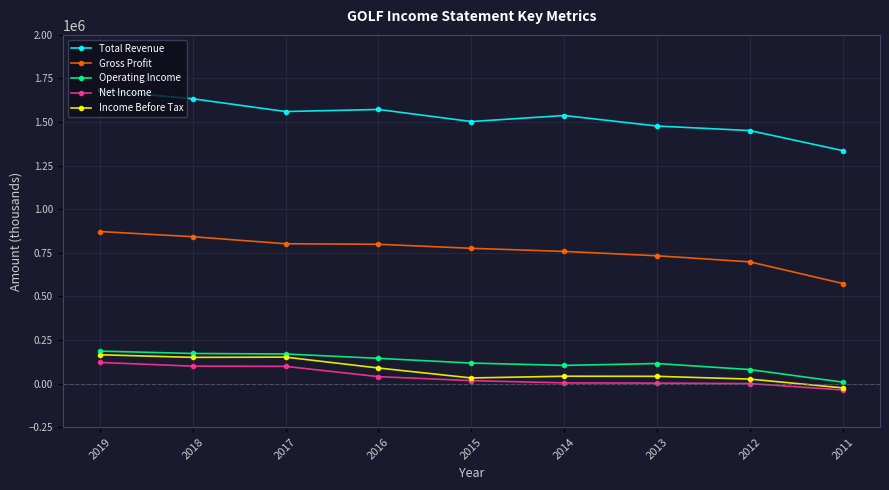

True or false: Total Revenue and Net Income cross at least once.

False